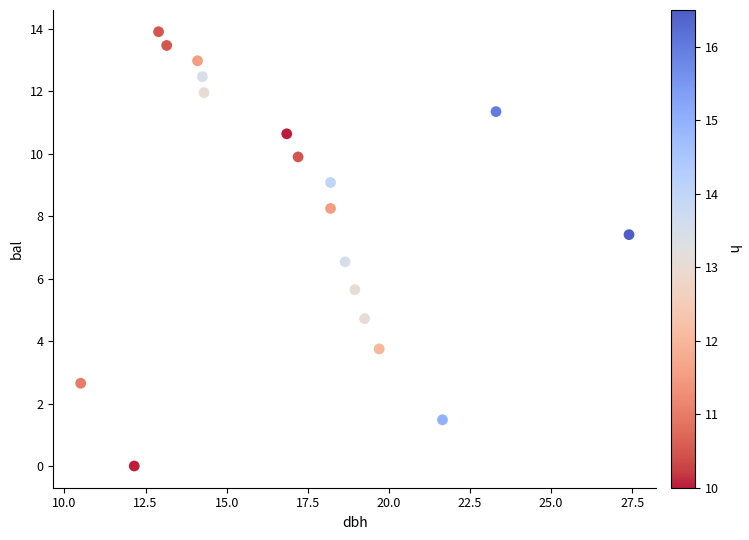

What is the range of X values (max minus min)?

16.9